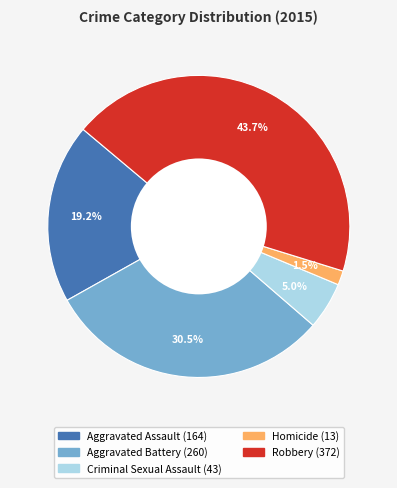

How many slices are in this pie chart?

5